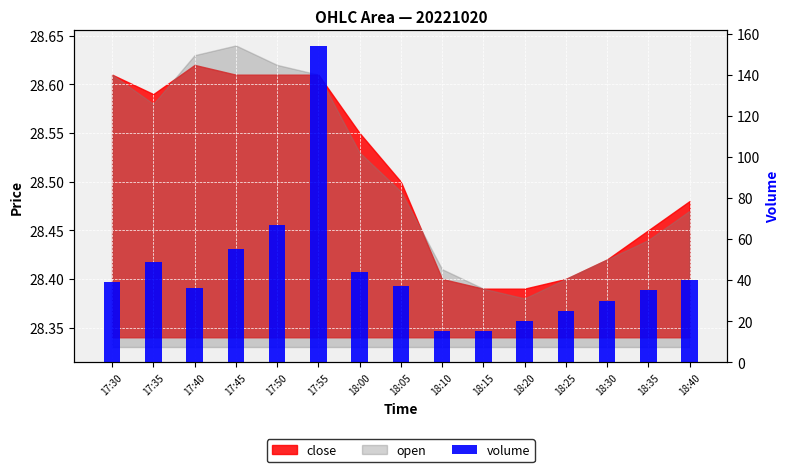

What is the greatest value displayed?

154